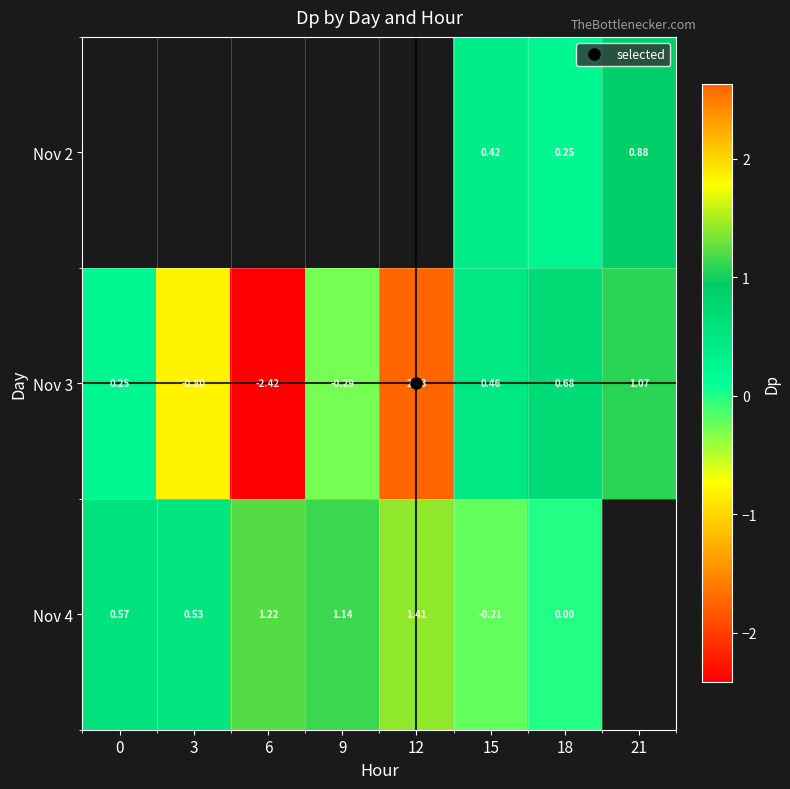

Which series changed the most between 3 and 12?

Nov 3